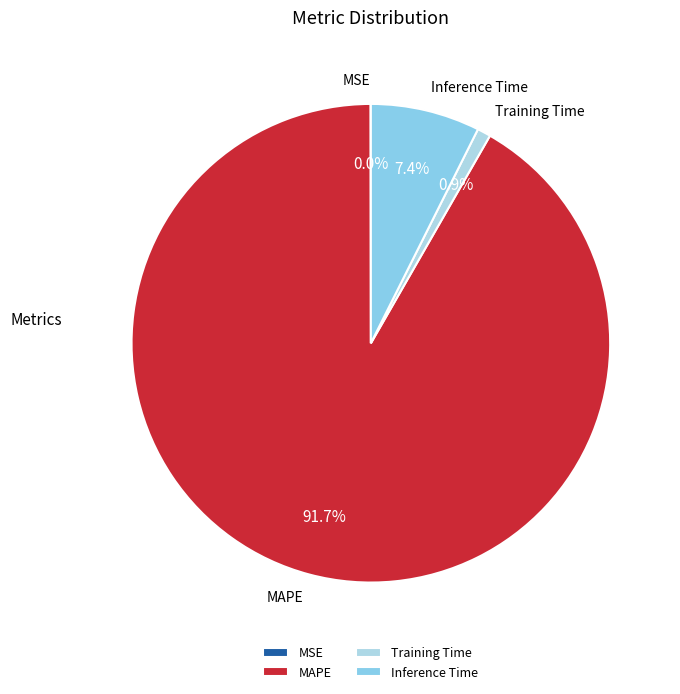

True or false: MAPE accounts for 92% of the total.

True